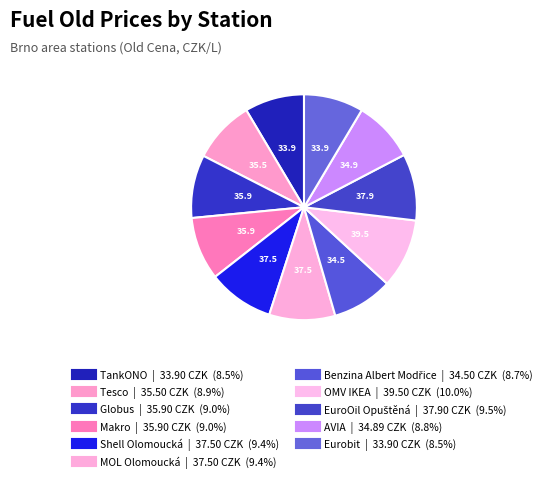

Which category has the biggest portion of the pie?

OMV IKEA